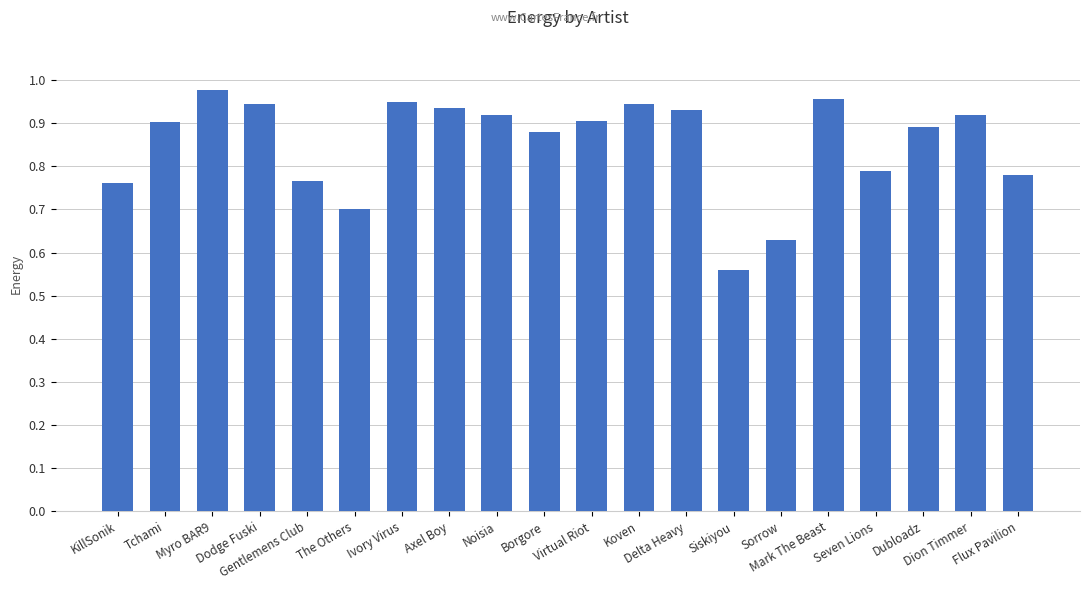

What is the label of the 16th bar from the left?

Mark The Beast